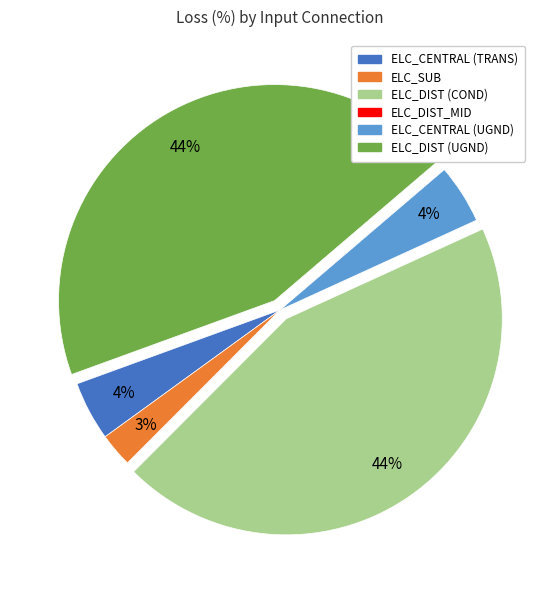

The ELC_SUB slice represents 10% of the pie. True or false?

False